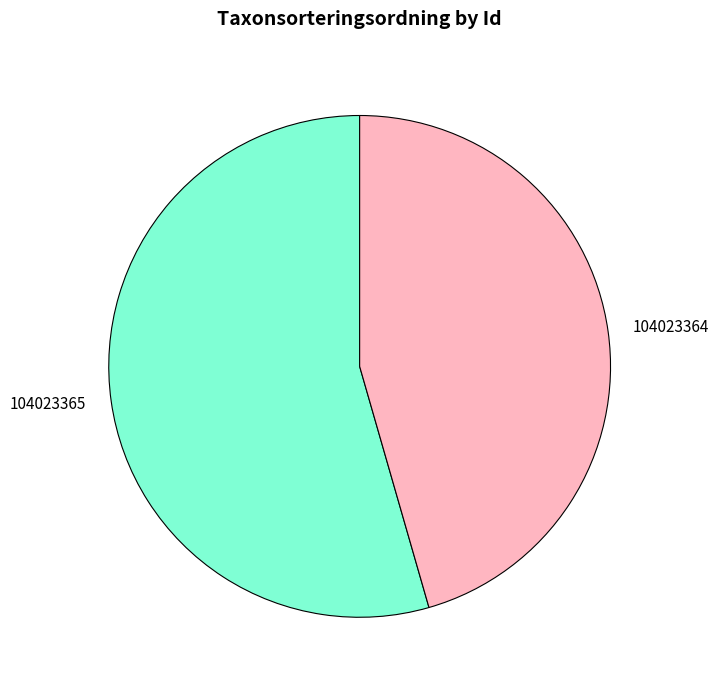

Count the number of slices in the pie.

2